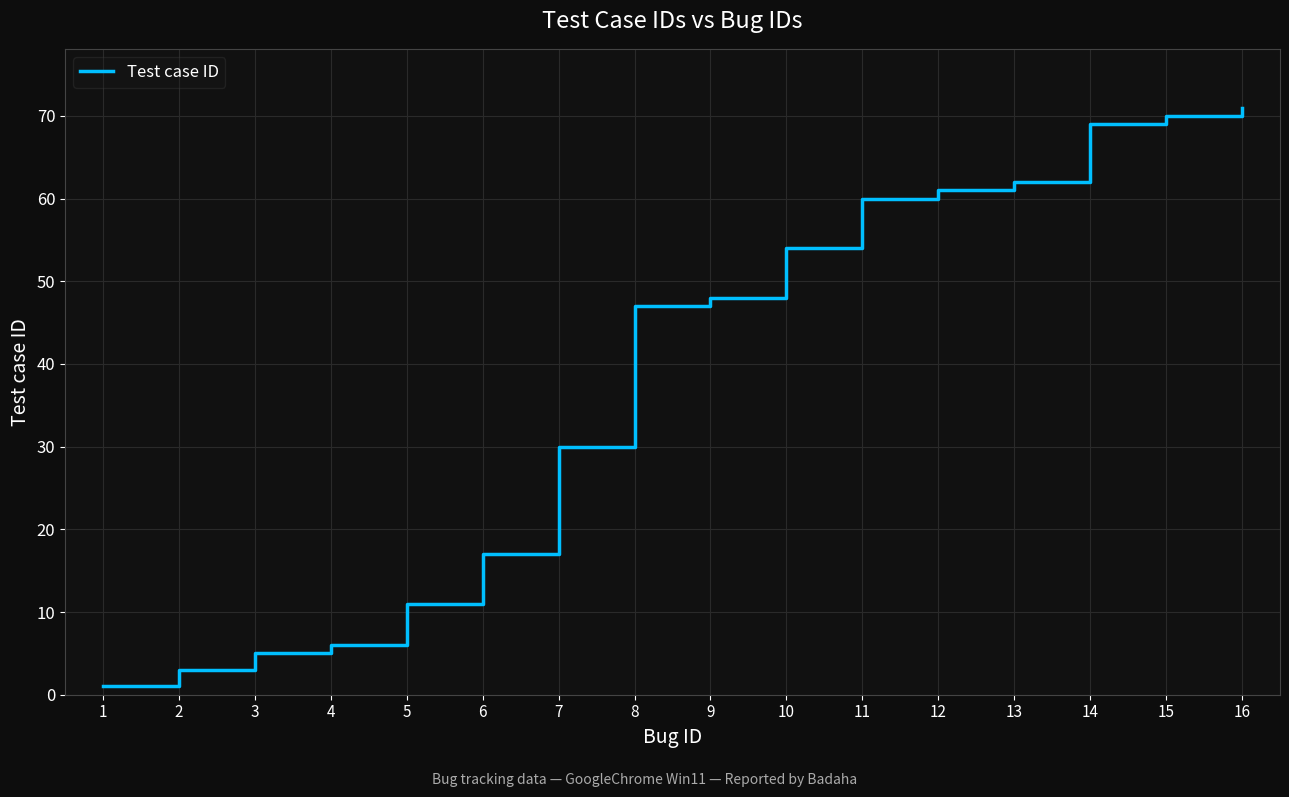

True or false: there are more than 2 points higher than both neighbors.

False